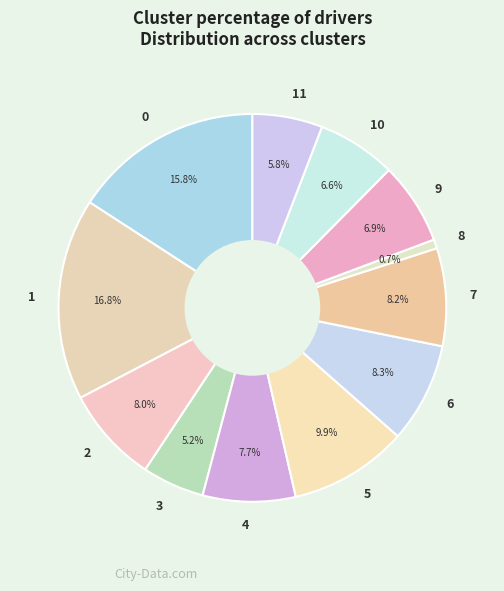

The 5 slice represents 10% of the pie. True or false?

True